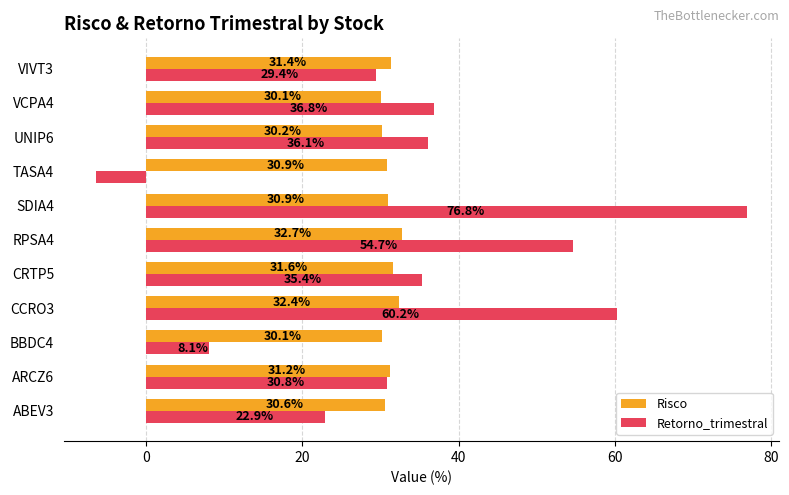

What are all the series names shown in the legend?

Risco, Retorno_trimestral